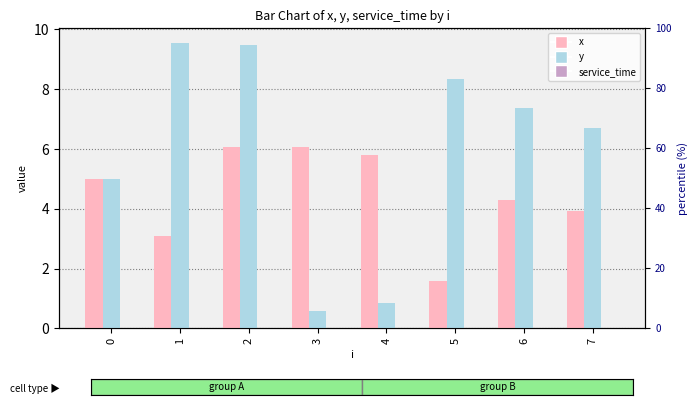

What are all the series names shown in the legend?

x, y, service_time